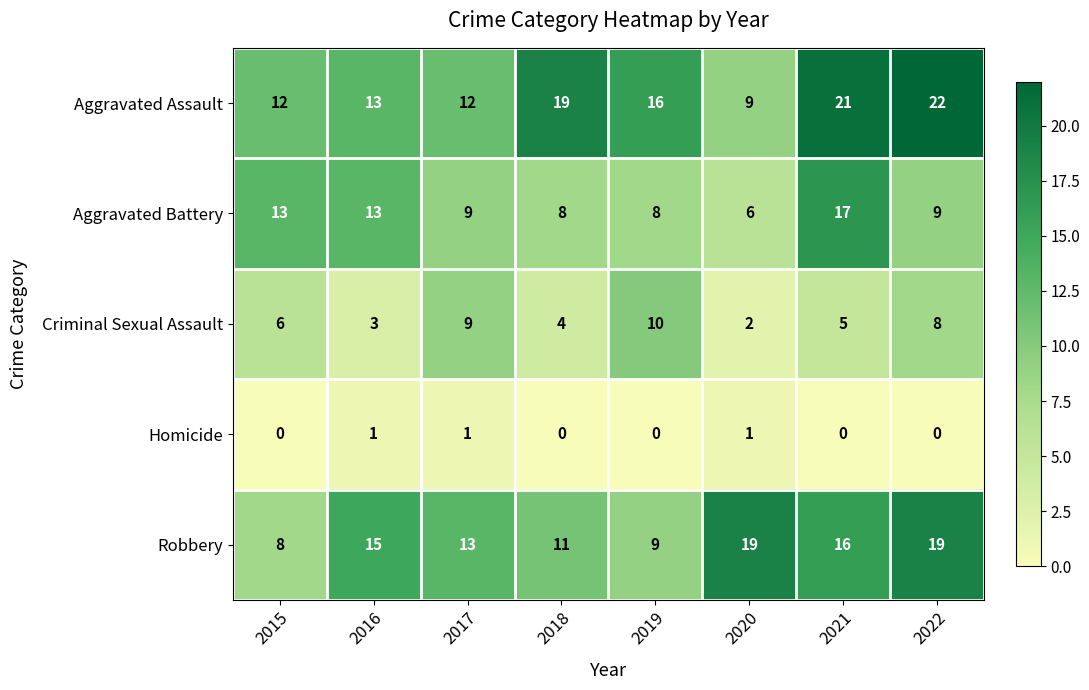

How many series are shown in this chart?

5